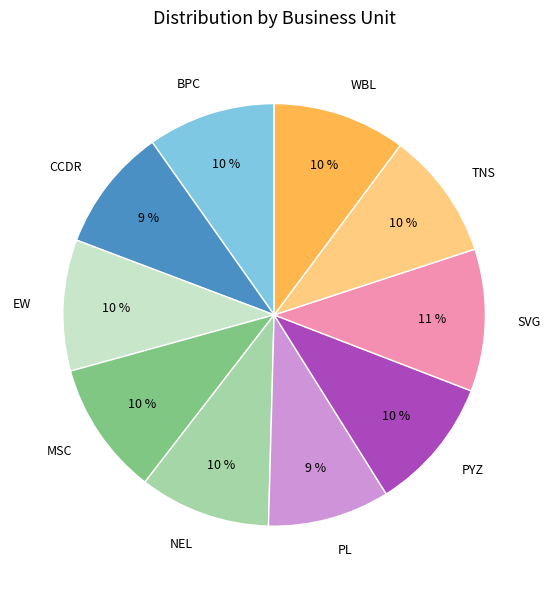

Which slice is the largest?

SVG